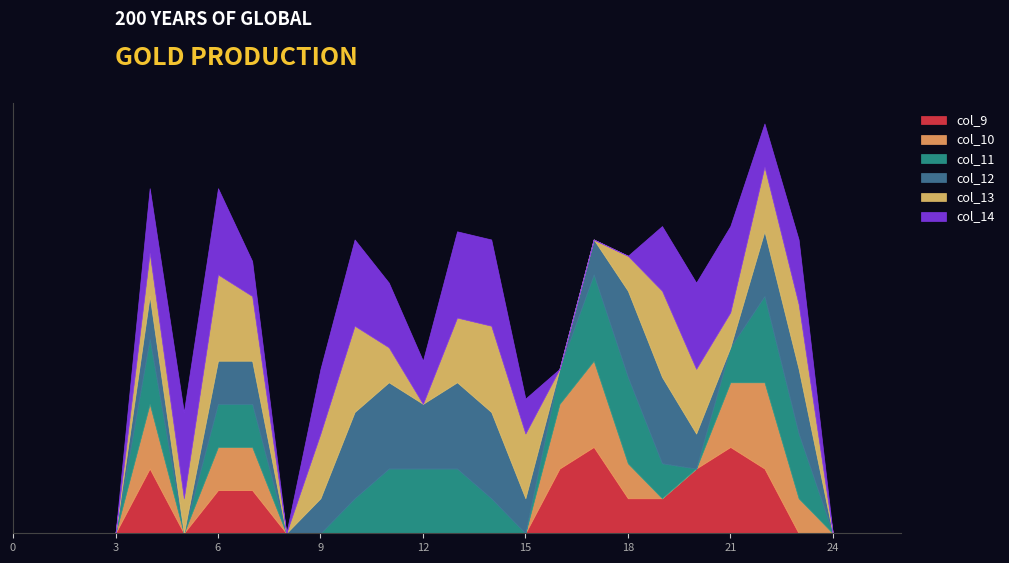

Reading left to right, list all the values displayed in this chart.

col_9: 0.0	0.0	0.0	0.0	1.5	0.0	1.0	1.0	0.0	0.0	0.0	0.0	0.0	0.0	0.0	0.0	1.5	2.0	0.8	0.8	1.5	2.0	1.5	0.0	0.0	0.0	0.0
col_10: 0.0	0.0	0.0	0.0	1.5	0.0	1.0	1.0	0.0	0.0	0.0	0.0	0.0	0.0	0.0	0.0	1.5	2.0	0.8	0.0	0.0	1.5	2.0	0.8	0.0	0.0	0.0
col_11: 0.0	0.0	0.0	0.0	1.5	0.0	1.0	1.0	0.0	0.0	0.8	1.5	1.5	1.5	0.8	0.0	0.8	2.0	2.0	0.8	0.0	0.8	2.0	1.5	0.0	0.0	0.0
col_12: 0.0	0.0	0.0	0.0	1.0	0.0	1.0	1.0	0.0	0.8	2.0	2.0	1.5	2.0	2.0	0.8	0.0	0.8	2.0	2.0	0.8	0.0	1.5	1.5	0.0	0.0	0.0
col_13: 0.0	0.0	0.0	0.0	1.0	0.8	2.0	1.5	0.0	1.5	2.0	0.8	0.0	1.5	2.0	1.5	0.0	0.0	0.8	2.0	1.5	0.8	1.5	1.5	0.0	0.0	0.0
col_14: 0.0	0.0	0.0	0.0	1.5	2.0	2.0	0.8	0.0	1.5	2.0	1.5	1.0	2.0	2.0	0.8	0.0	0.0	0.0	1.5	2.0	2.0	1.0	1.5	0.0	0.0	0.0